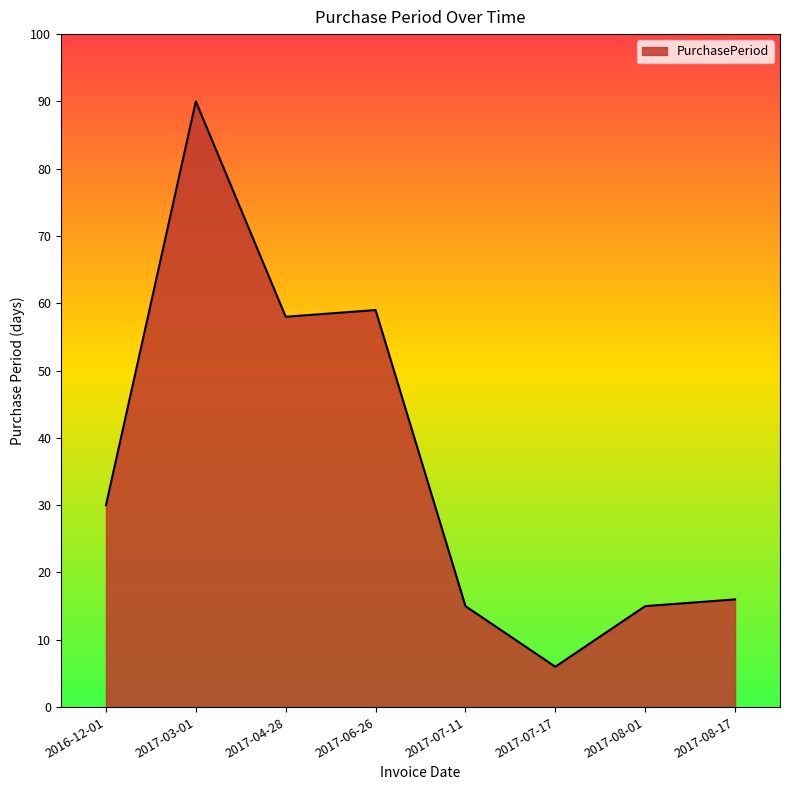

What position from the right is 2016-12-01?

8